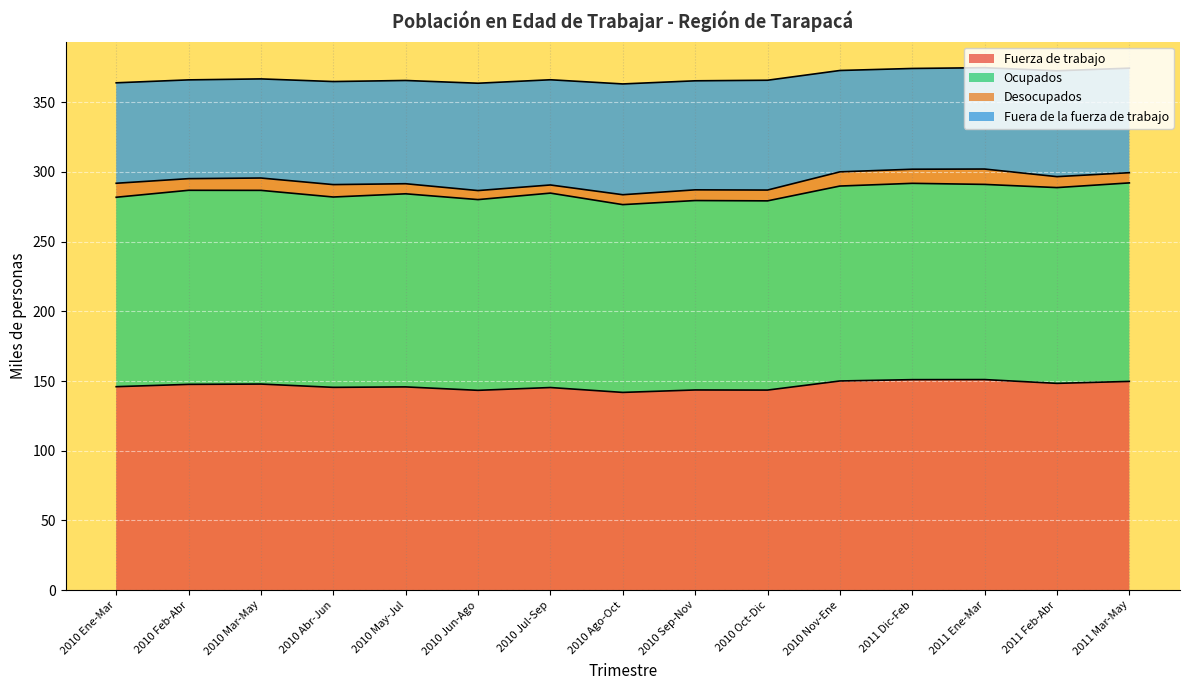

What is the label of the 14th point from the left?

2011 Feb-Abr